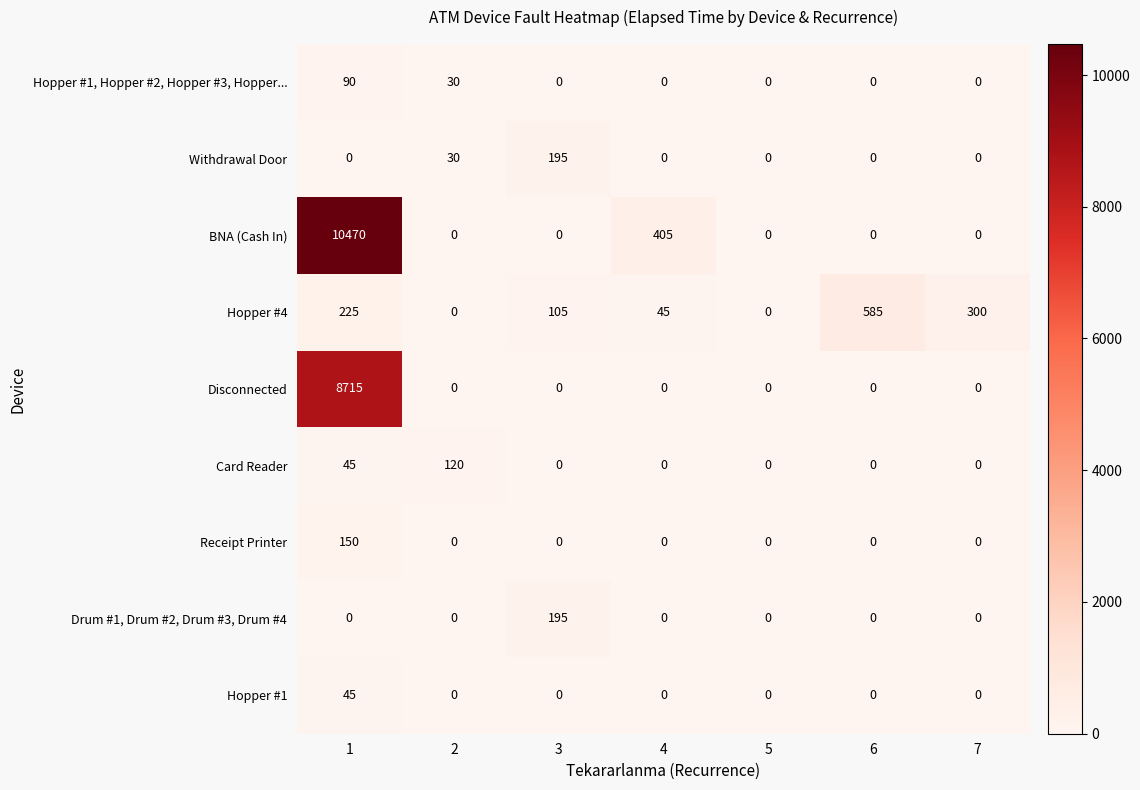

Count the number of categories in the chart.

7